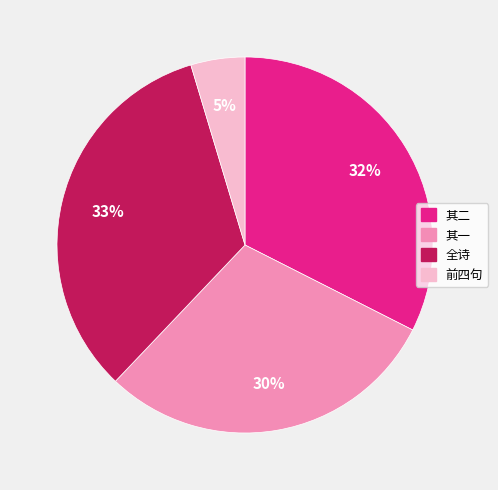

To the nearest percent, what portion does 其一 represent?

30%